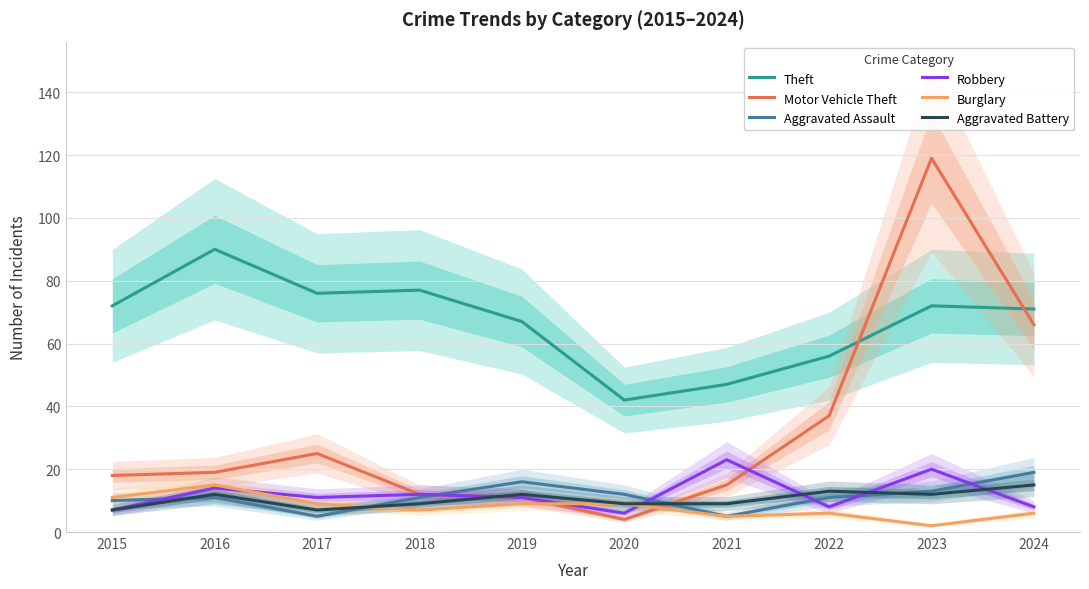

What is the value of the Theft point at the 3rd from the left?

76